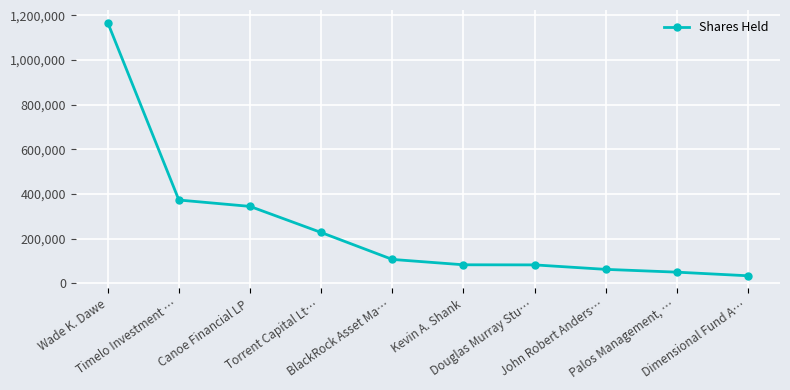

Which has a higher value, Kevin A. Shank or Wade K. Dawe?

Wade K. Dawe